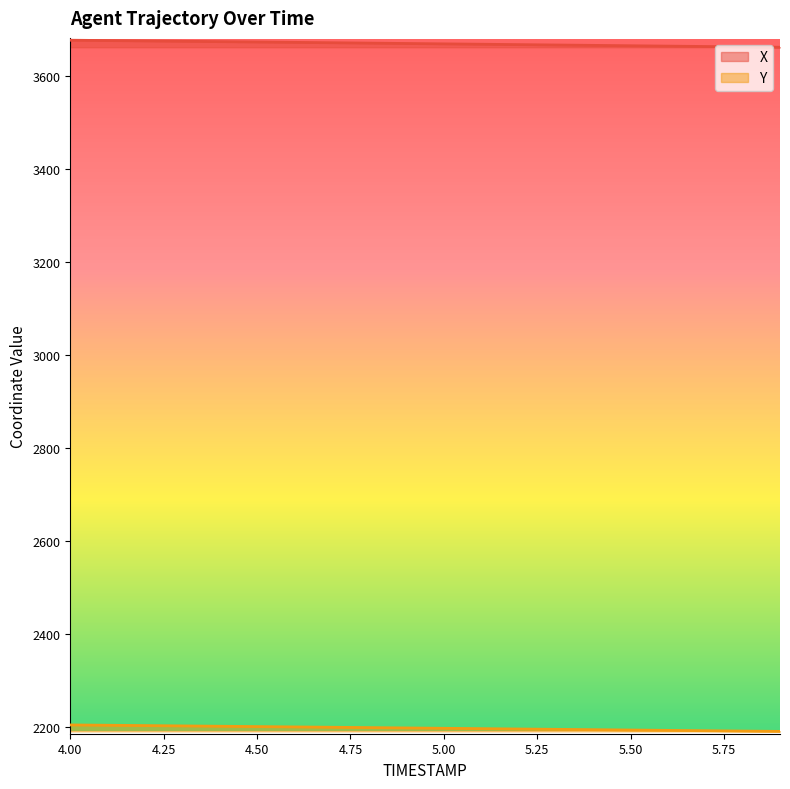

What is the label of the 7th point from the right?

5.3